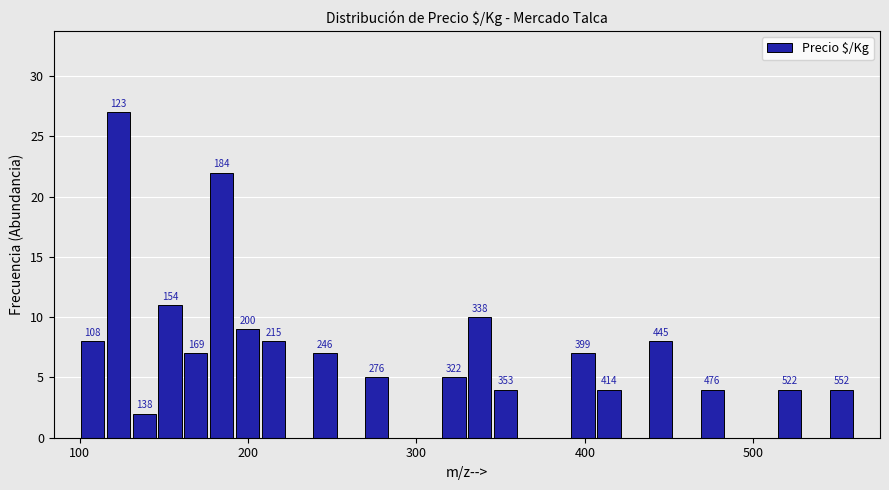

Around what value on the x-axis is the tallest bar? Give the approximate position of its centre, as read against the axis.

120